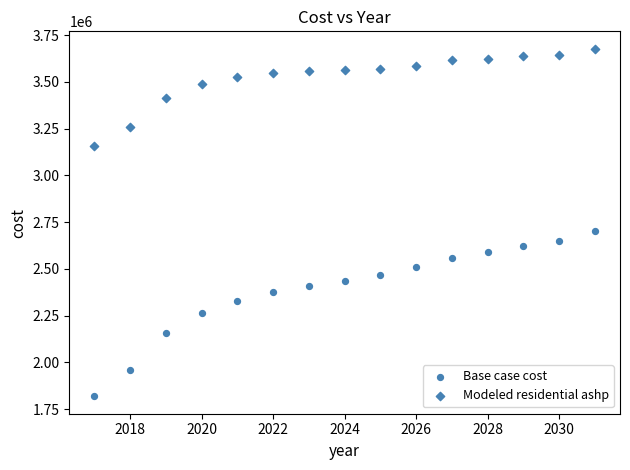

How many data points are displayed?

30